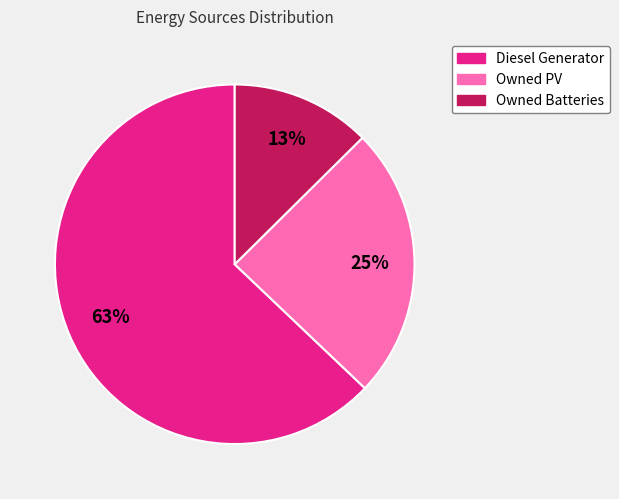

Approximately how many times larger is the value at Owned Batteries compared to Owned PV?

0.5